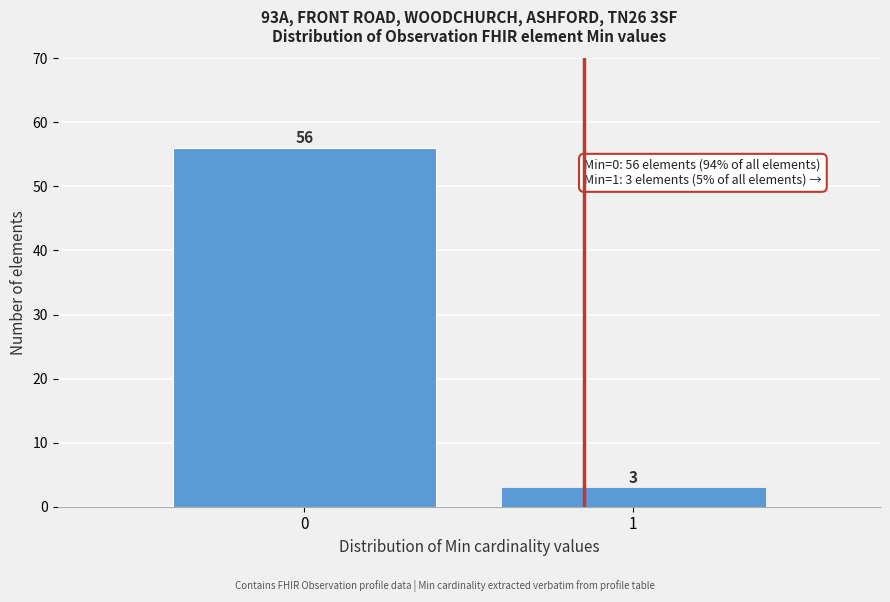

Reading left to right, extract all data points from this chart.

56	3